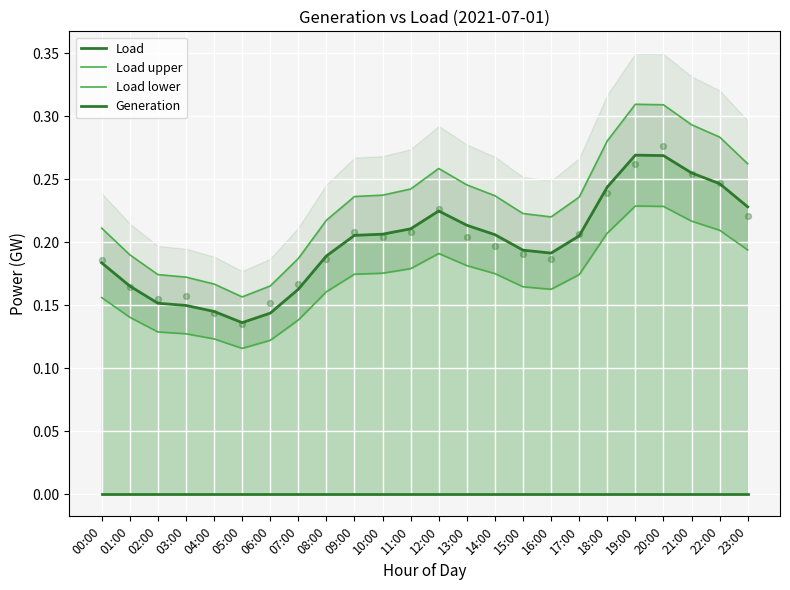

At which category is the sum across all series the highest?

19:00